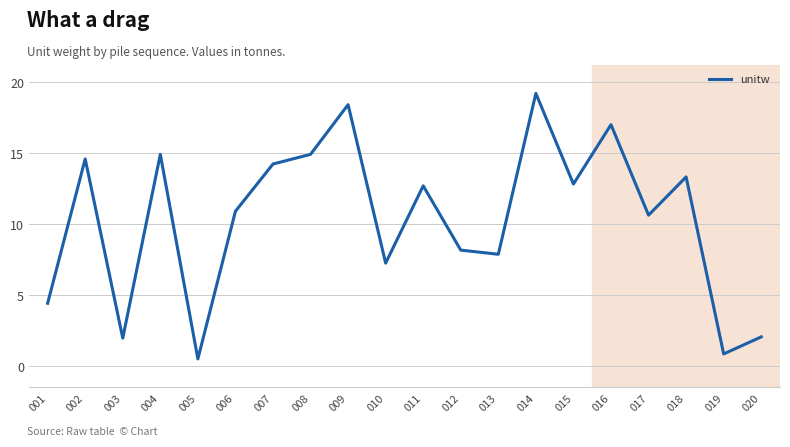

What is the difference between the values at 001 and 012?

3.7